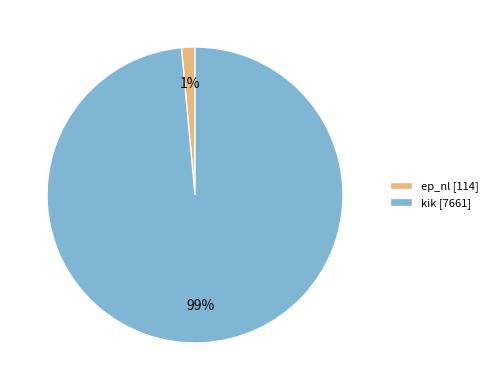

The kik slice represents 99% of the pie. True or false?

True